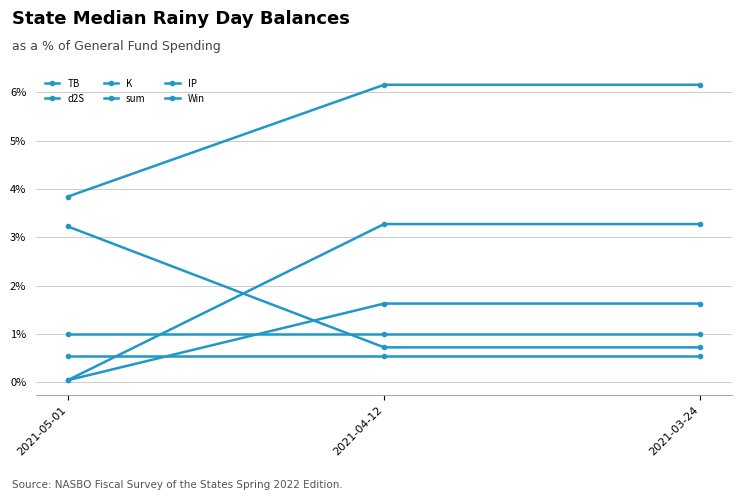

Is this an area chart (filled region under the line)?

No